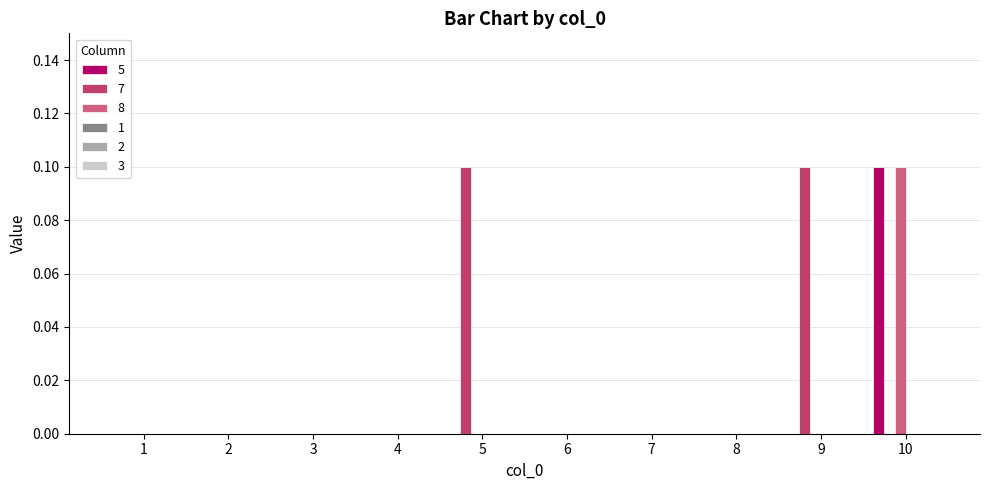

How many series are shown in this chart?

3